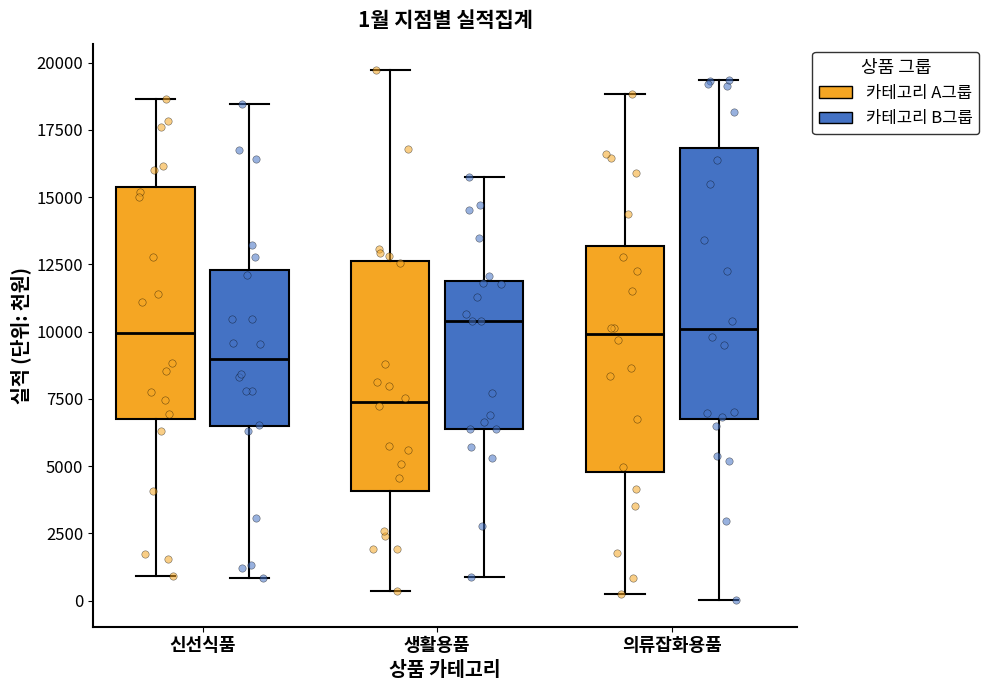

Comparing the boxes themselves (not the whiskers), which one is the tallest?

의류잡화용품 (카테고리 B그룹)